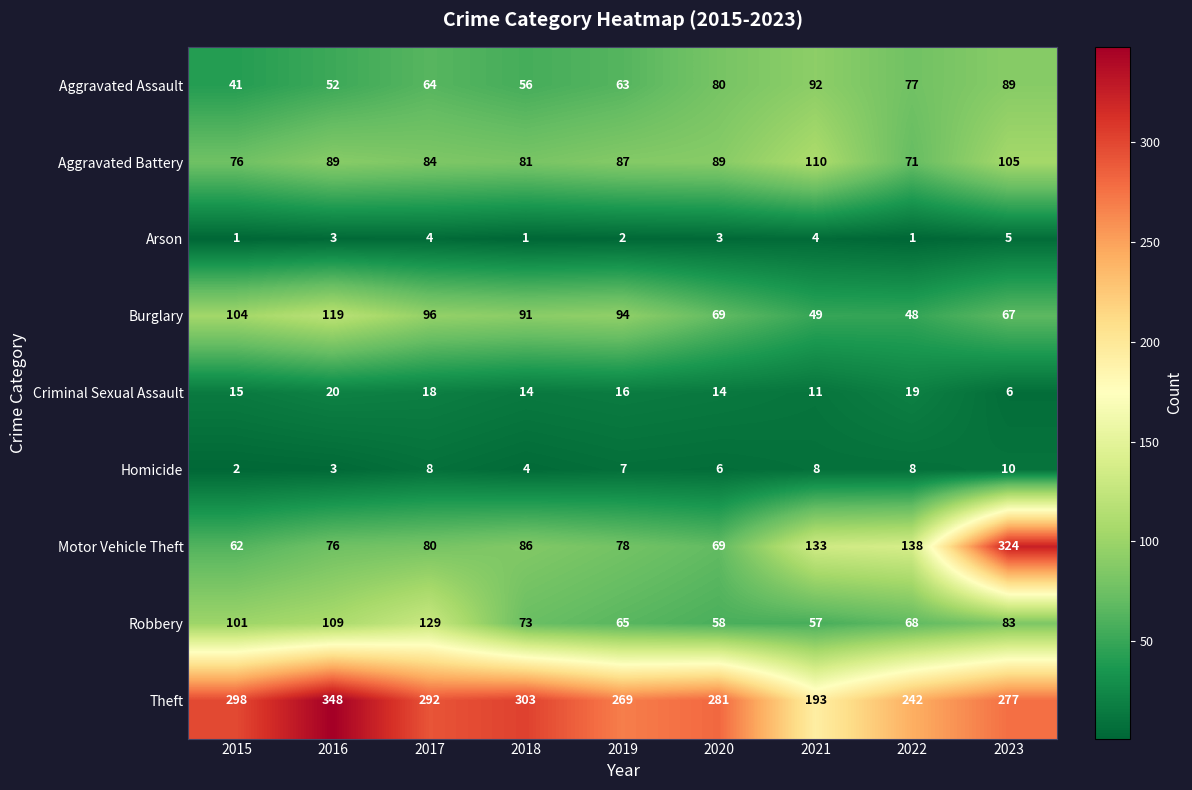

List the series in order of their peak value, highest first.

Theft, Motor Vehicle Theft, Robbery, Burglary, Aggravated Battery, Aggravated Assault, Criminal Sexual Assault, Homicide, Arson